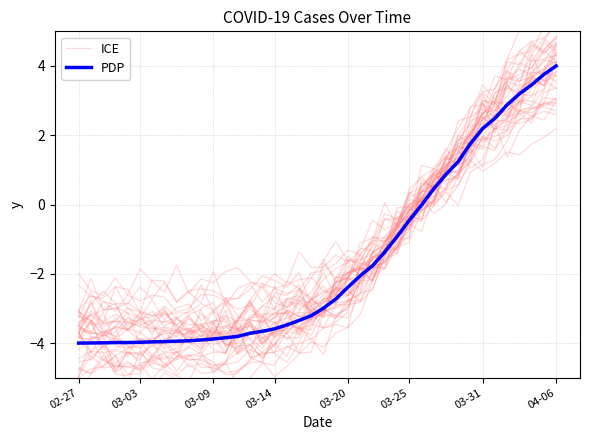

What position from the left is 29?

30